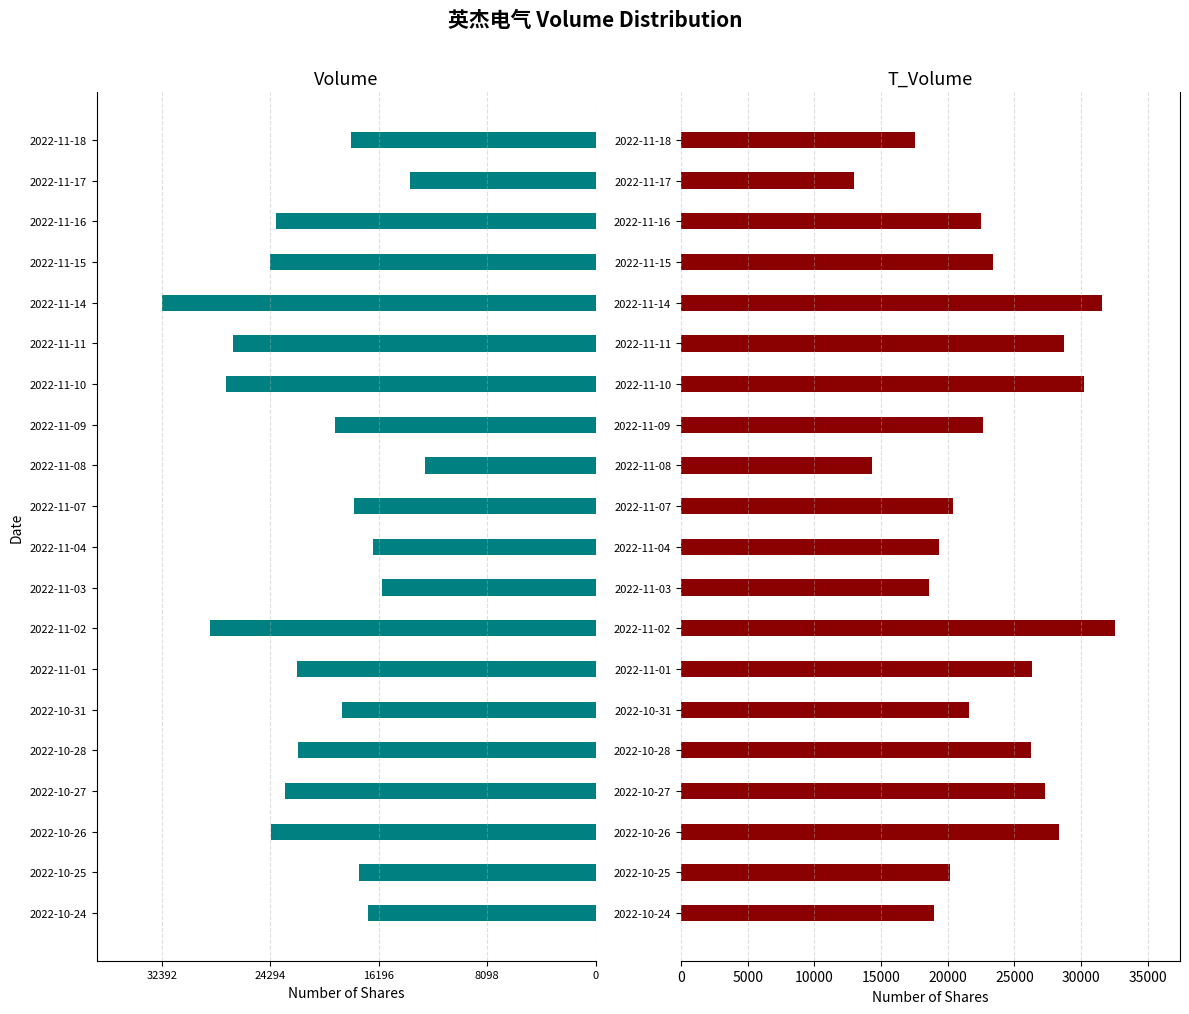

Which series has the largest total across all categories?

t_volume